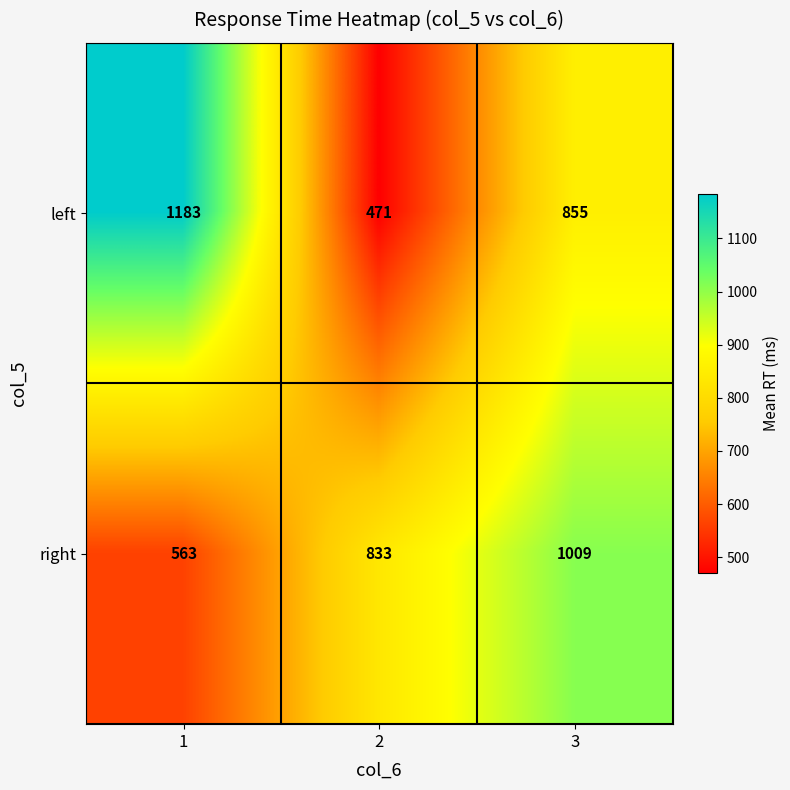

Reading left to right, list all the values displayed in this chart.

left: 1=1183	2=471	3=855
right: 1=563	2=833	3=1009